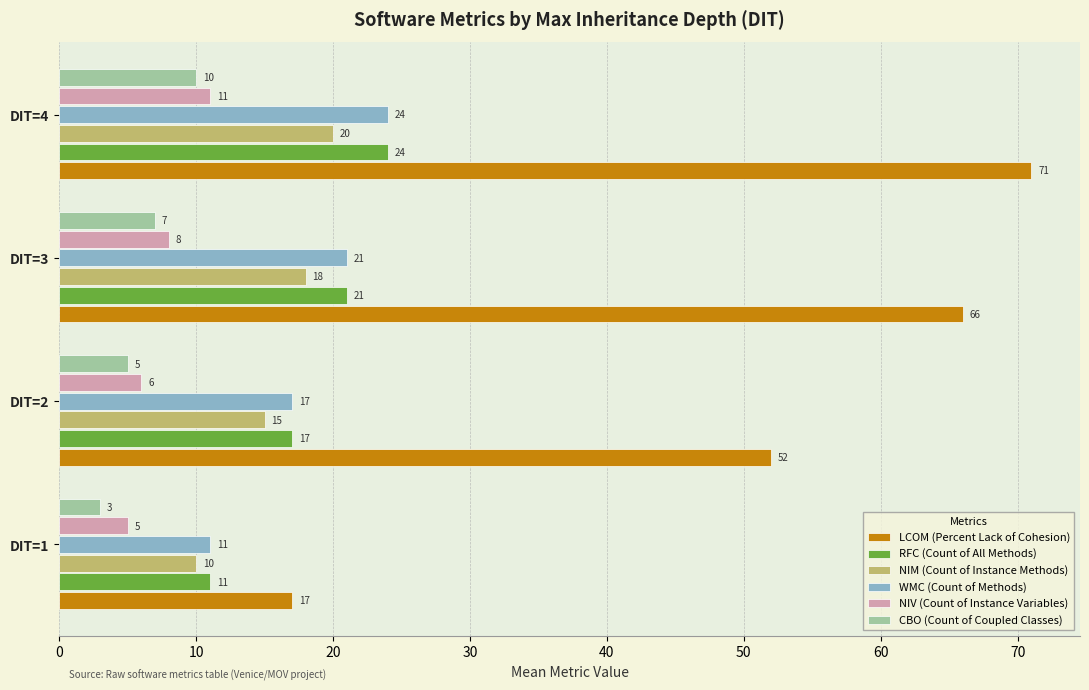

Which series has the largest range (max minus min)?

LCOM (Percent Lack of Cohesion)